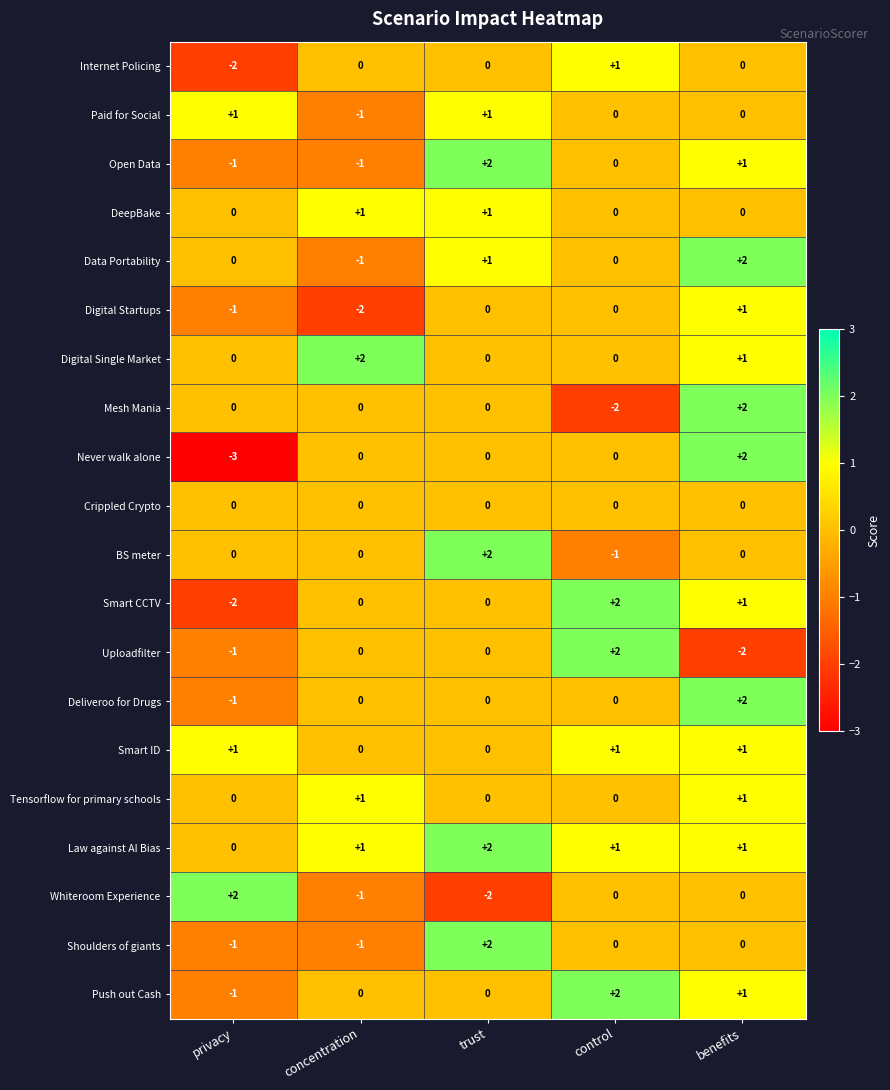

What is the total value across all series at control?

6